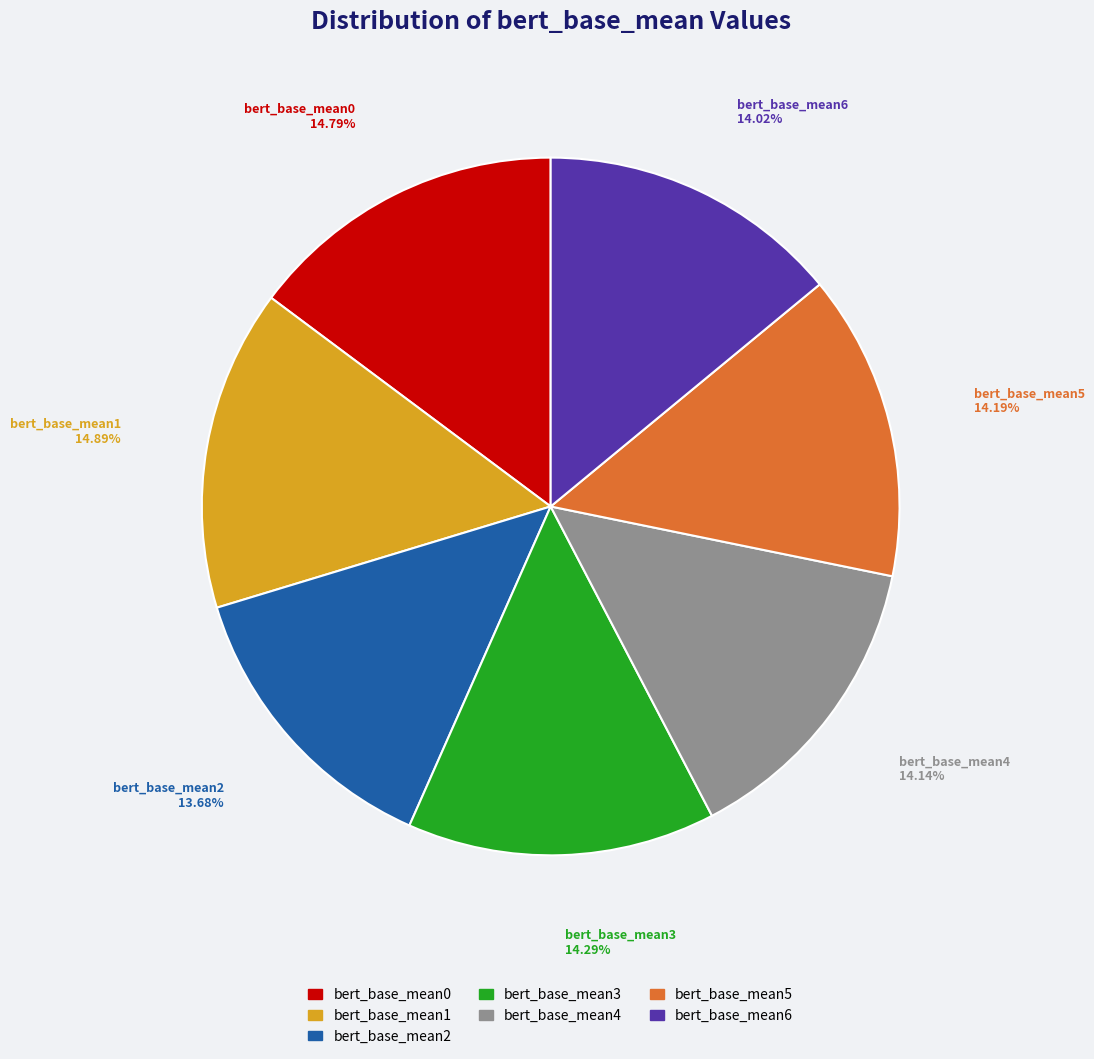

Approximately how many times larger is the value at bert_base_mean2 compared to bert_base_mean6?

1.0